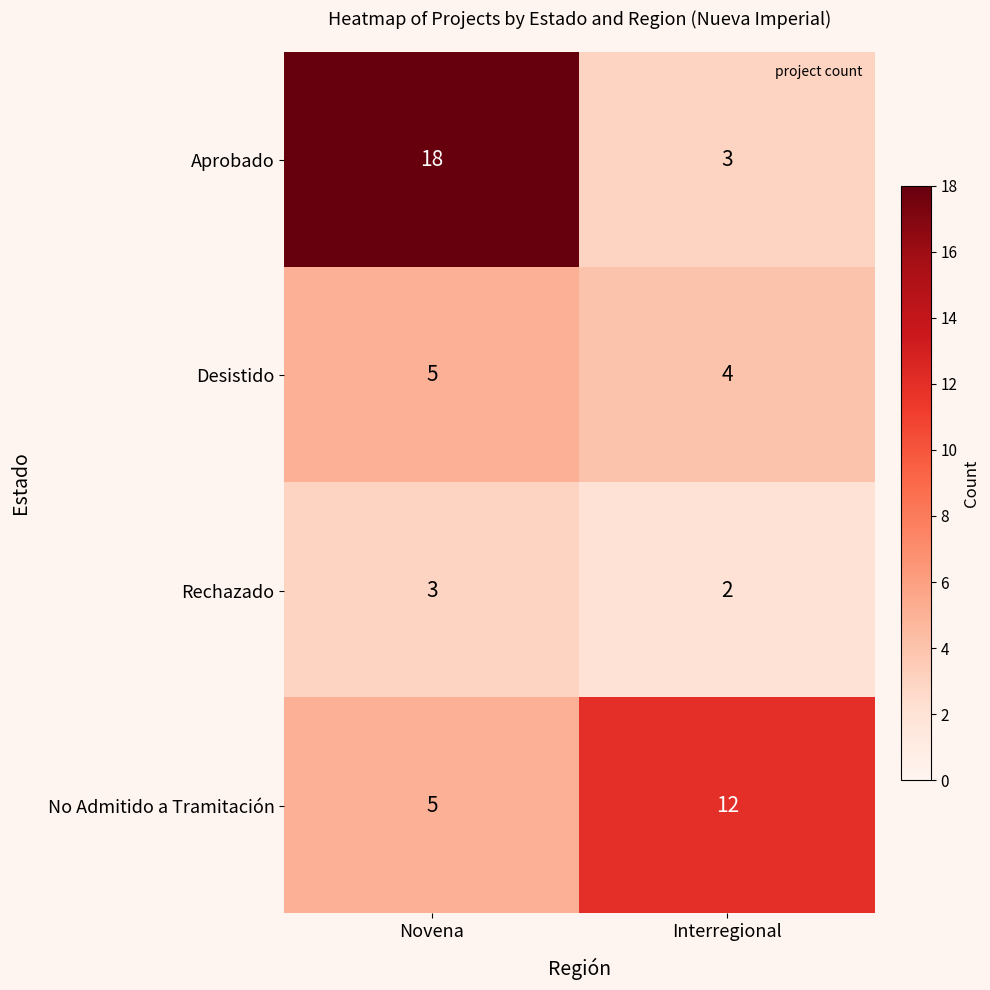

List the series in order of their peak value, lowest first.

Rechazado, Desistido, No Admitido a Tramitación, Aprobado